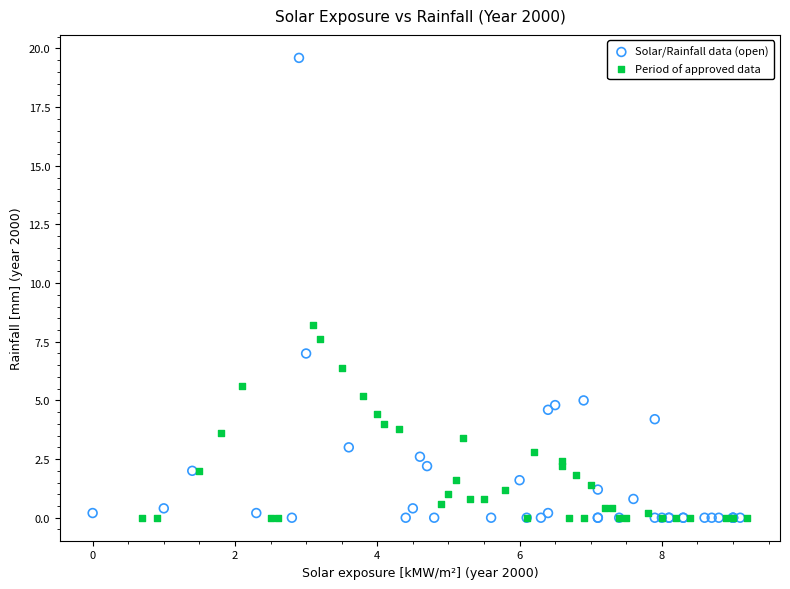

Which series reaches the maximum Y coordinate?

Solar/Rainfall data (open)